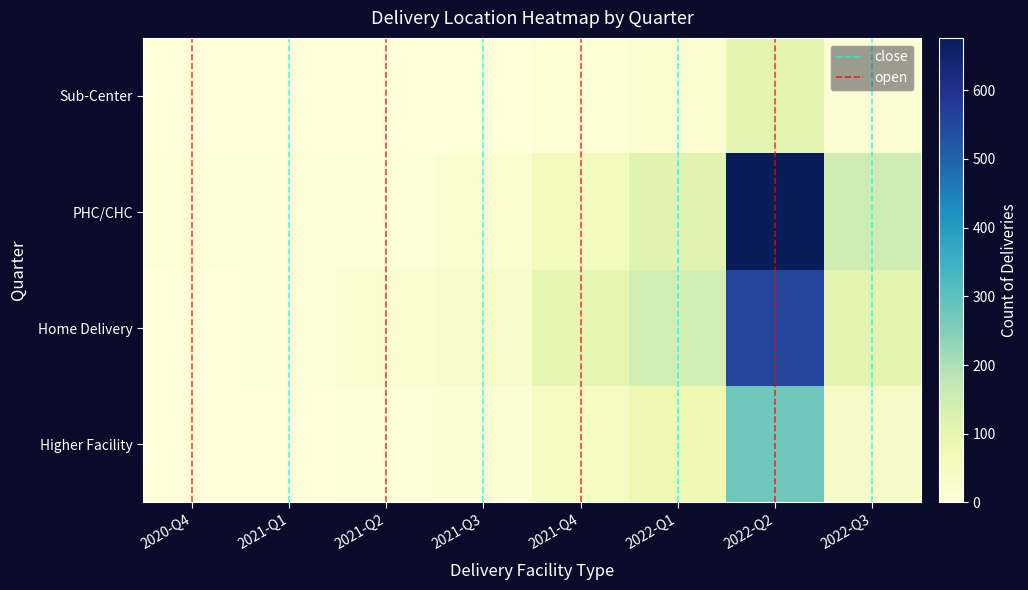

List the labels in order of PHC/CHC value, largest first.

2022-Q2, 2022-Q3, 2022-Q1, 2021-Q4, 2021-Q3, 2021-Q1, 2020-Q4, 2021-Q2